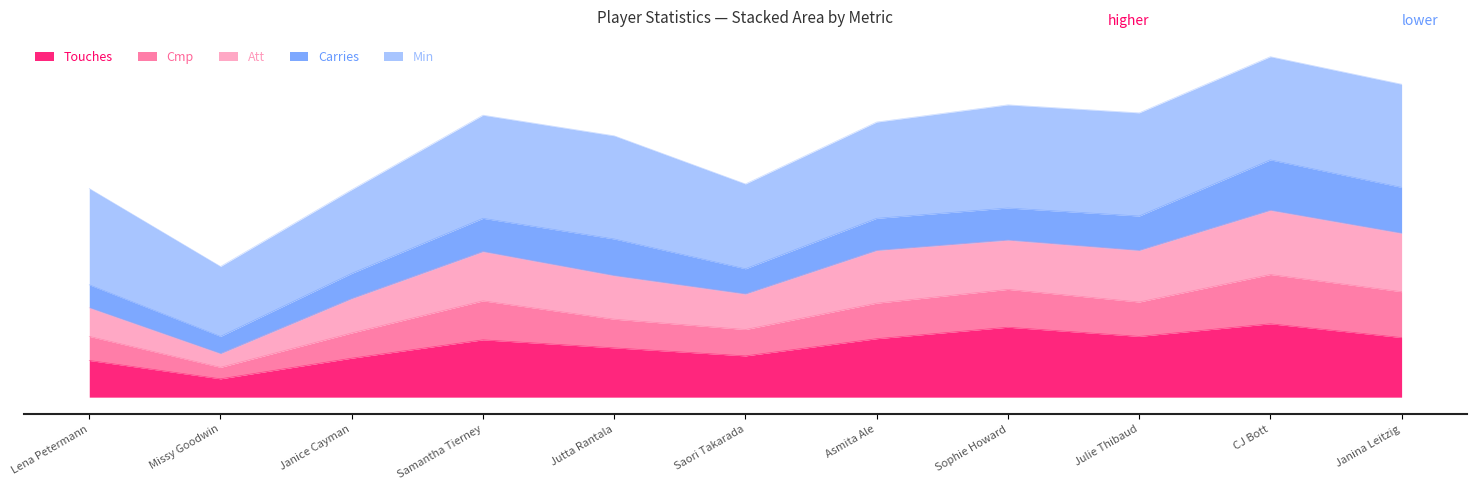

True or false: Att has more than 1 points higher than both neighbors.

True